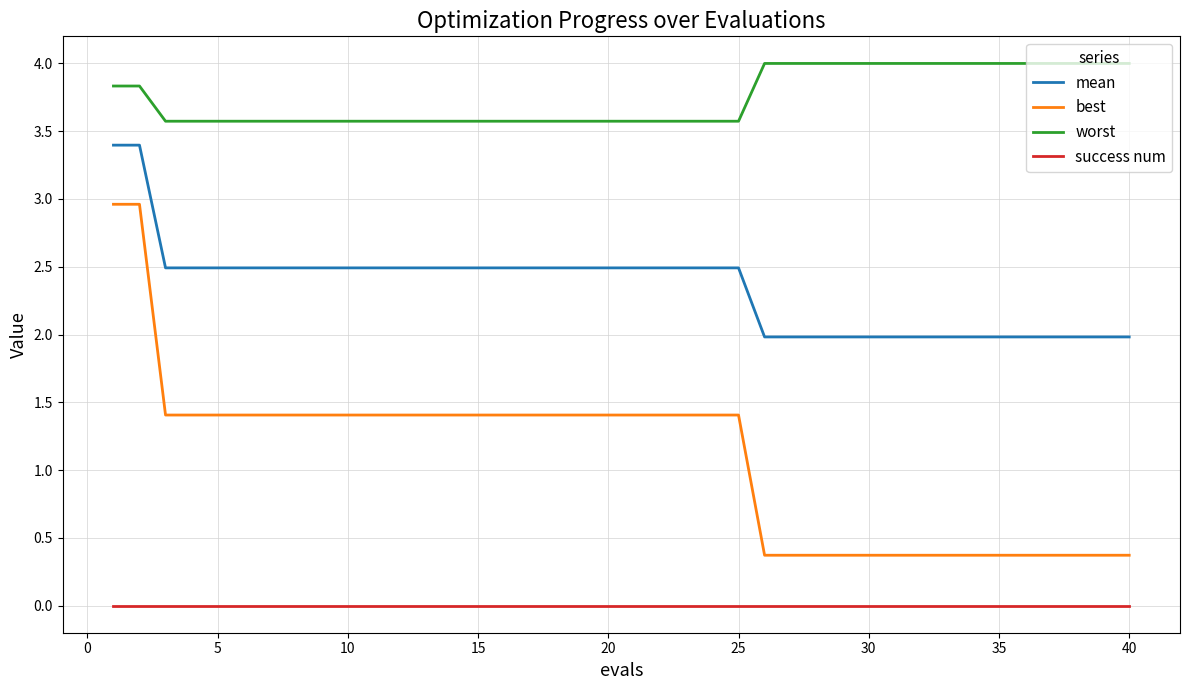

Does the chart have visible grid lines?

Yes